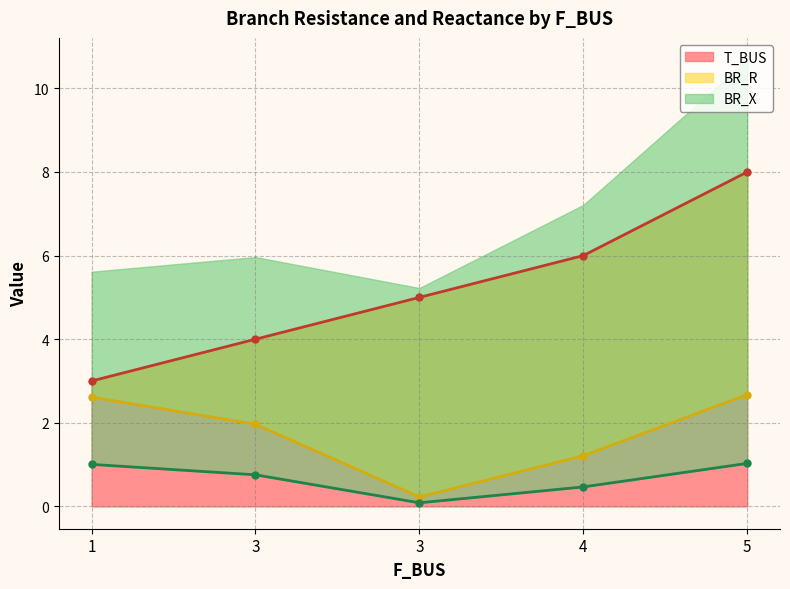

True or false: BR_R and BR_X cross at least once.

False